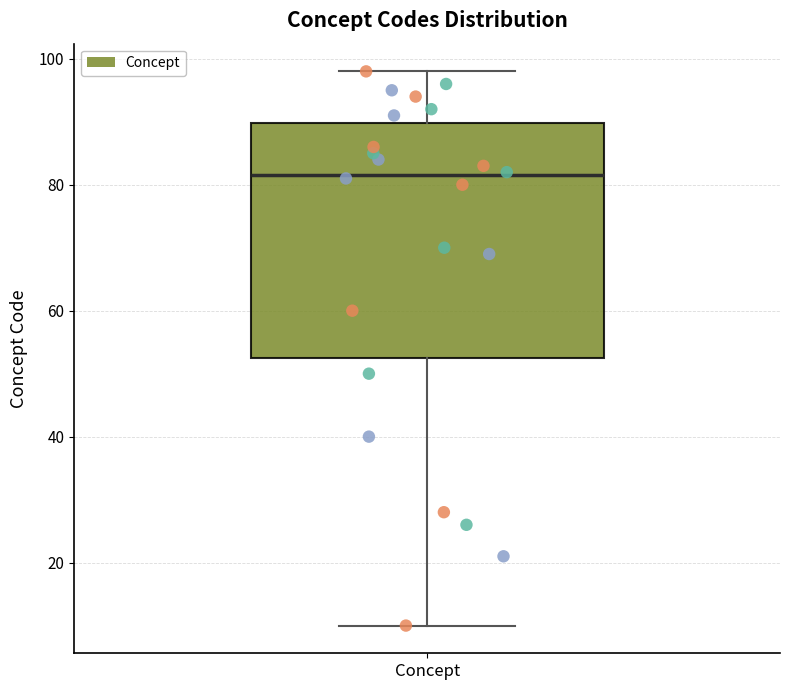

Read this box plot against the y-axis: the position of the median line, the range covered by the box, and the ends of both whiskers. The values are not printed on the chart, so give them approximately, as read against the axis.

median 82, box 52 to 90, whiskers 10 to 98